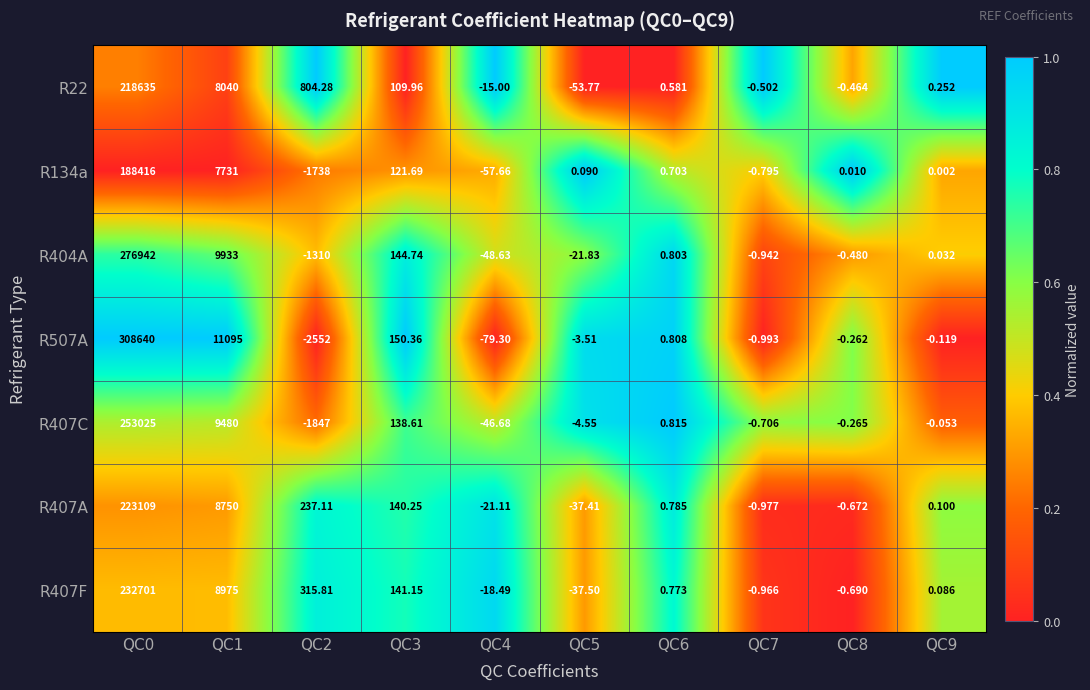

Is the value of R22 at QC6 greater than the value of R404A at QC3?

No